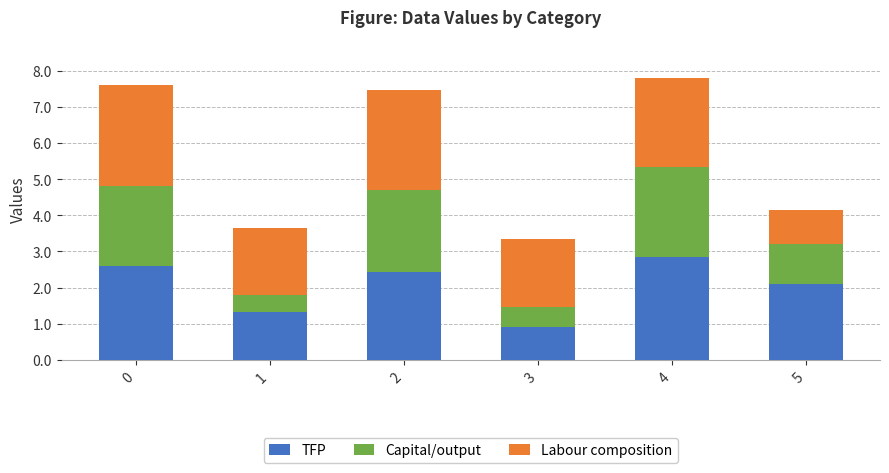

What are all the series names shown in the legend?

TFP, Capital/output, Labour composition